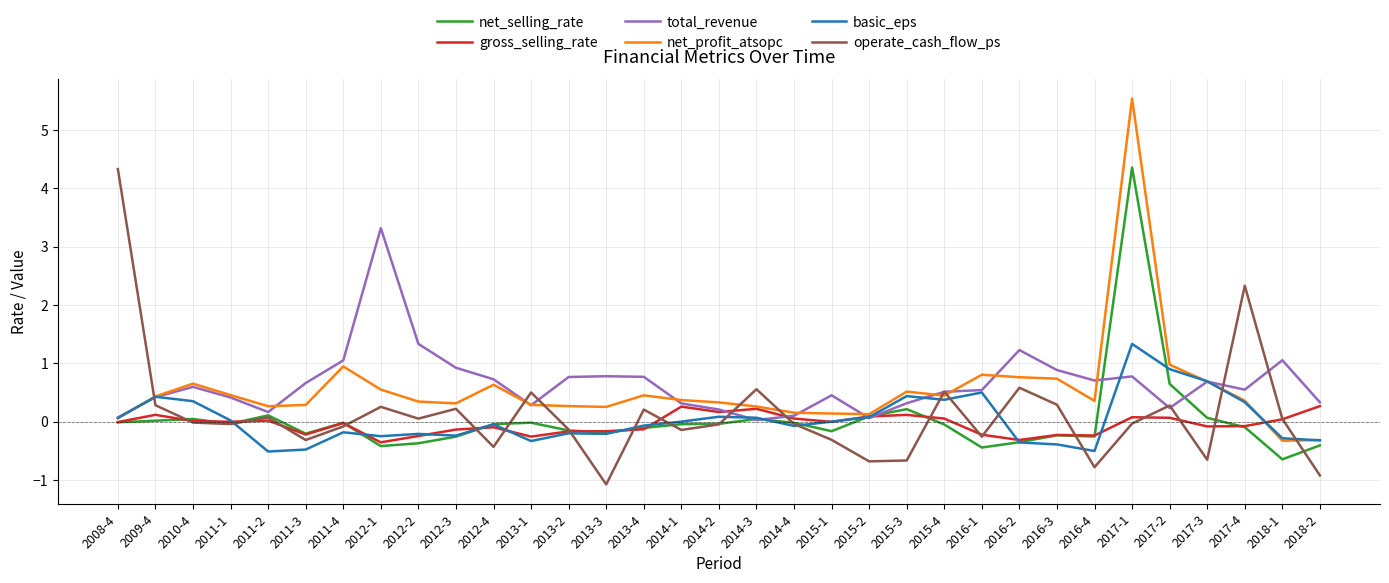

Is it true that gross_selling_rate equals -0.1 at 2012-4?

True